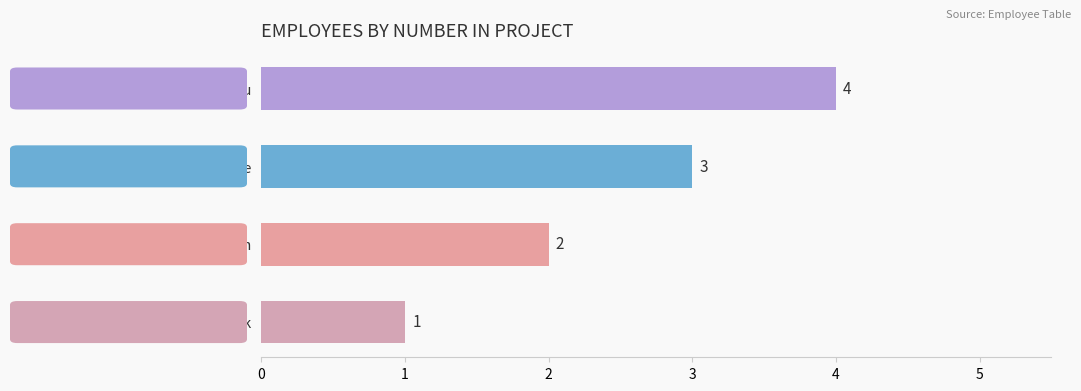

Where is the data nearest to the value 2?

Cheikh